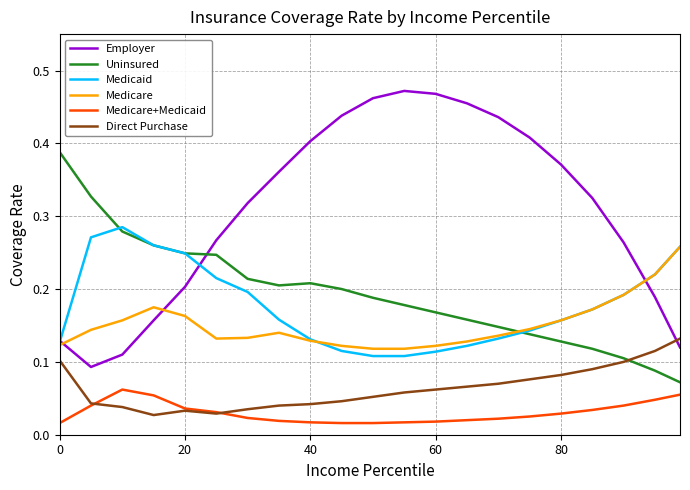

In Uninsured, how many points are higher than both neighbors (excluding endpoints)?

1